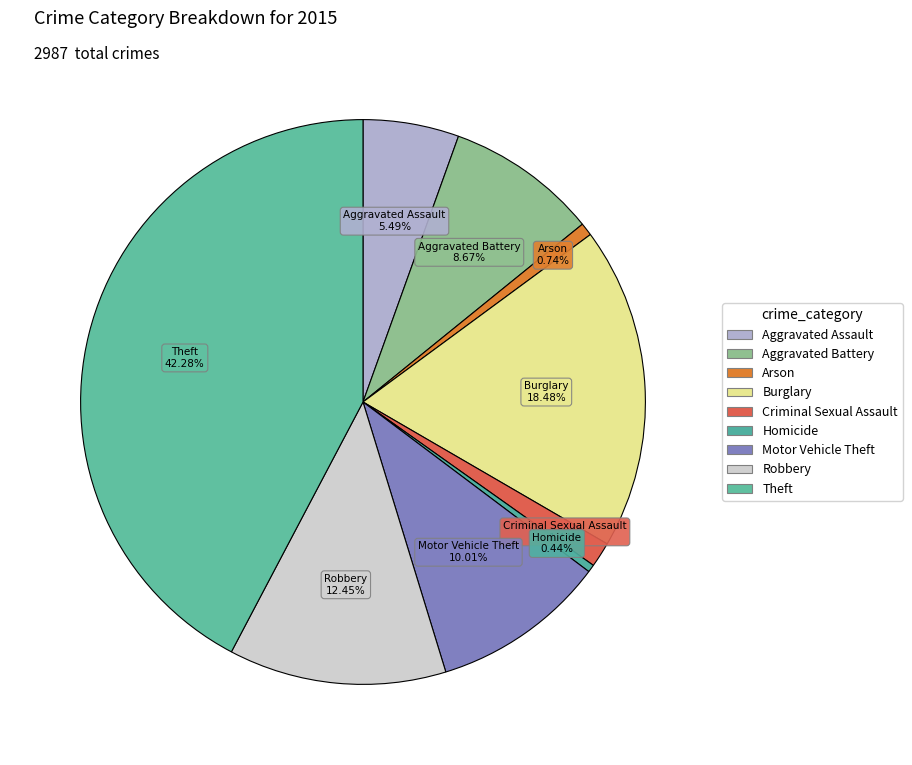

Is it true that Robbery is 3% of the pie?

False